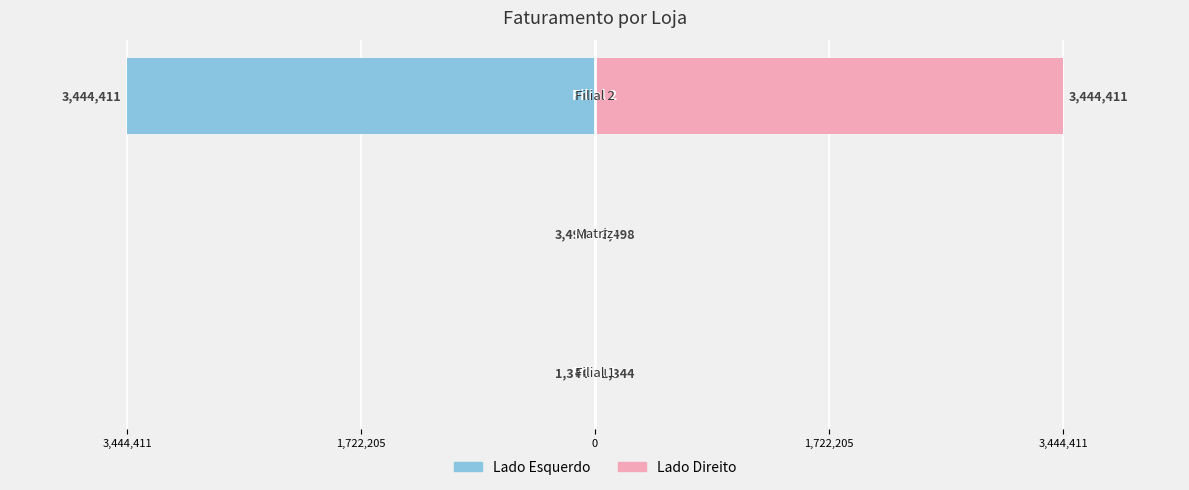

Which has a higher value, 3,444,411 or 0?

3,444,411